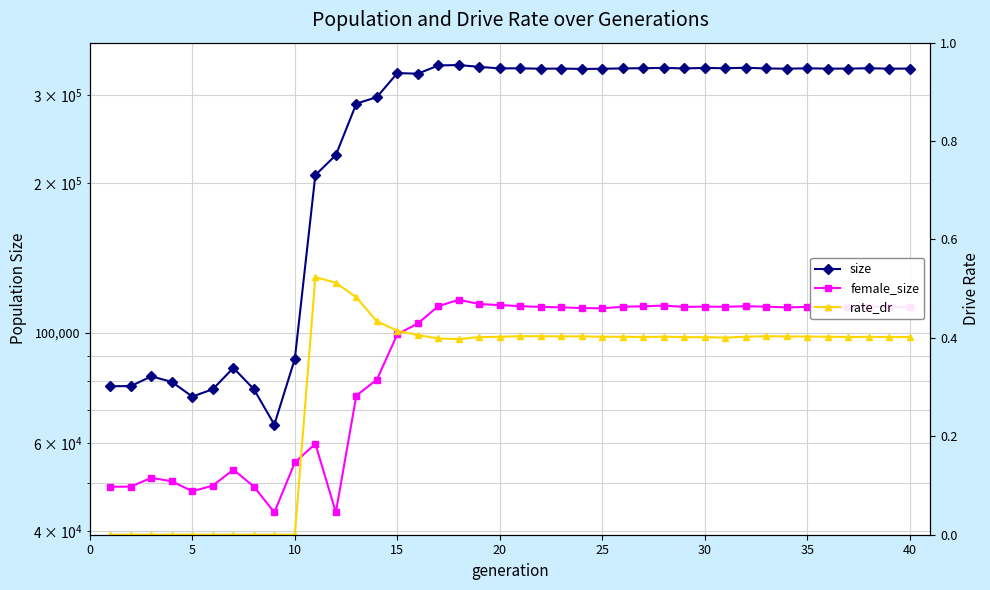

True or false: female_size has a value of 45262.2 at 15.

False